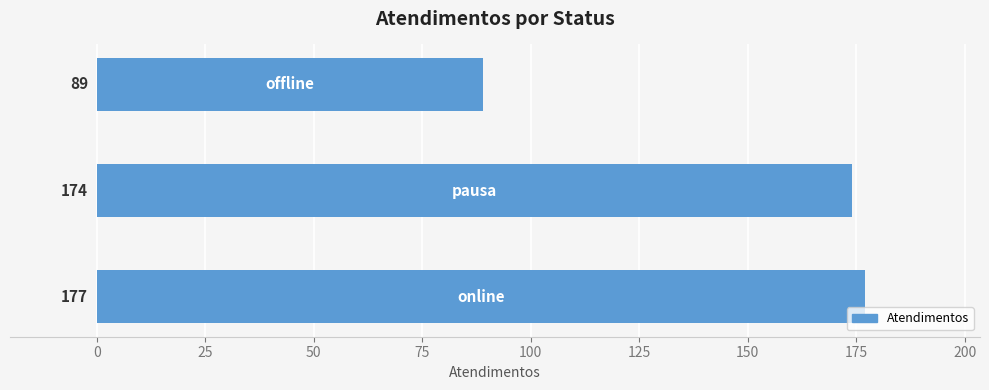

What is the sum of all values?

440